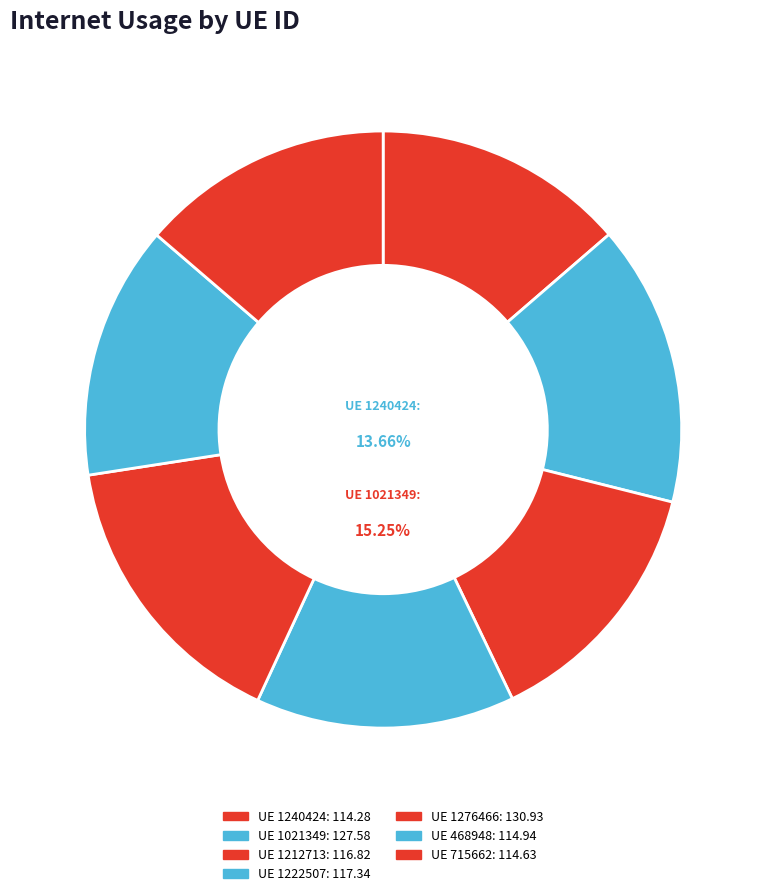

Which category has the biggest portion of the pie?

1276466